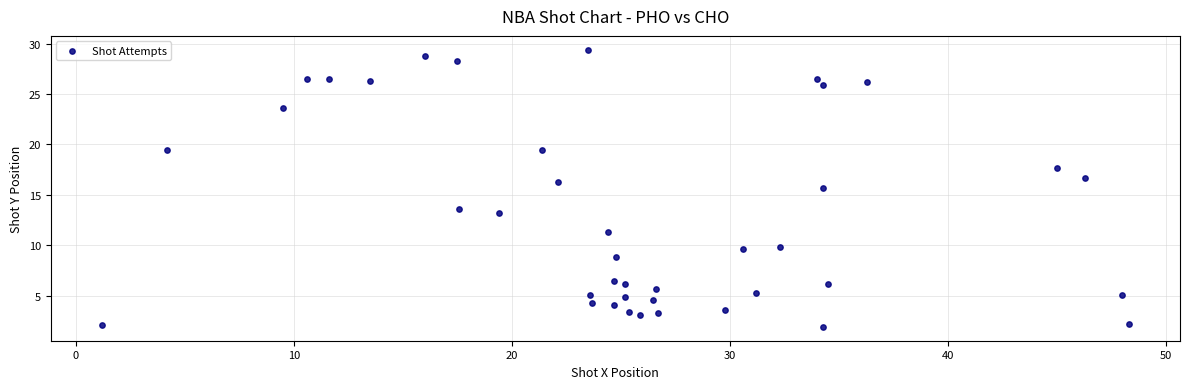

What Y value in the scatter plot is closest to 15?

15.7